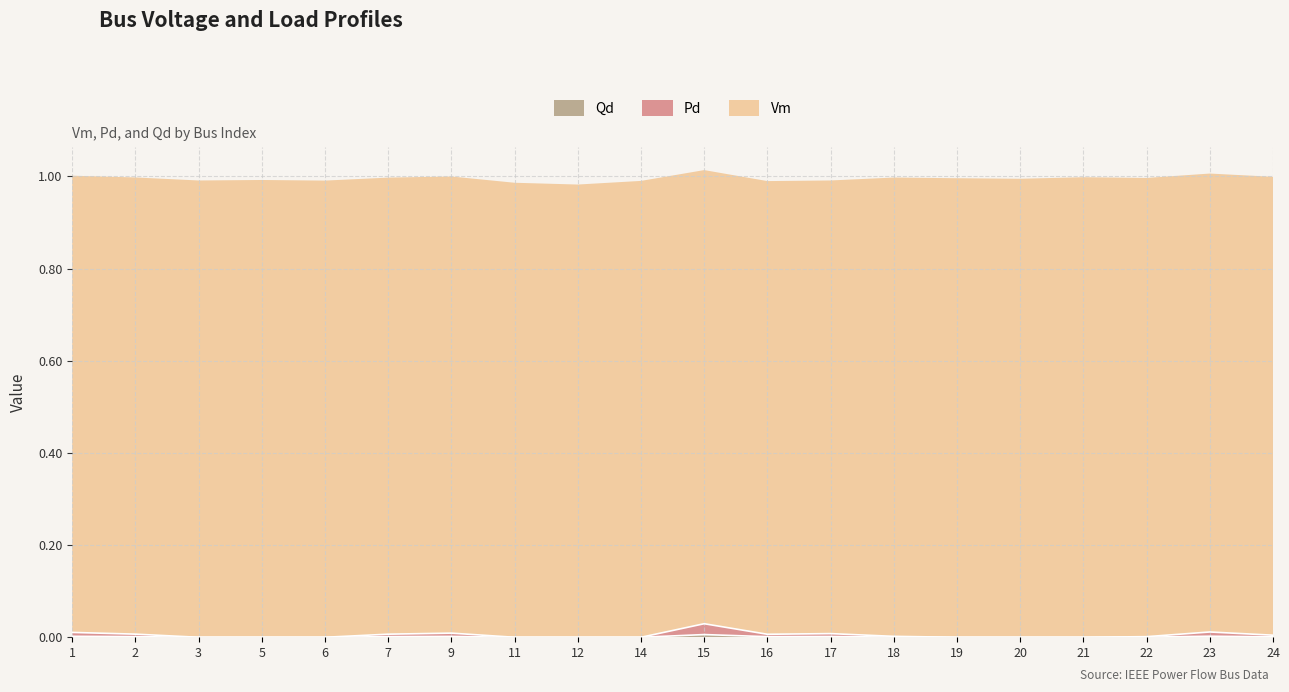

Where is Qd nearest to the value 0?

3